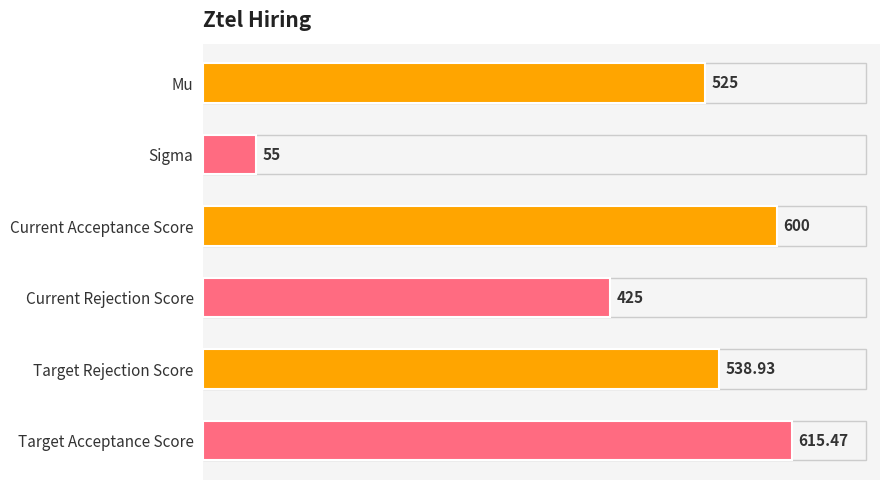

What is the ratio of the value at Current Acceptance Score to the value at Target Rejection Score?

1.1